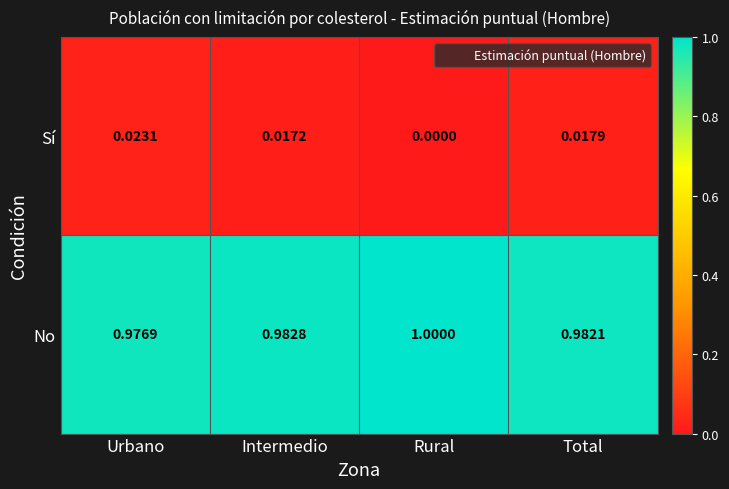

How many categories are shown in the chart?

4